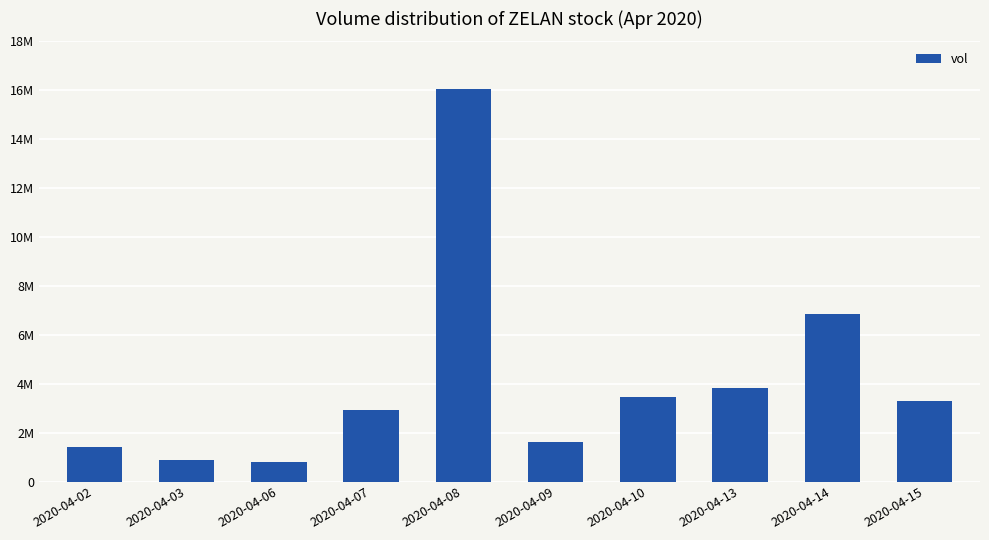

Where does the data first go above 3278100?

2020-04-08